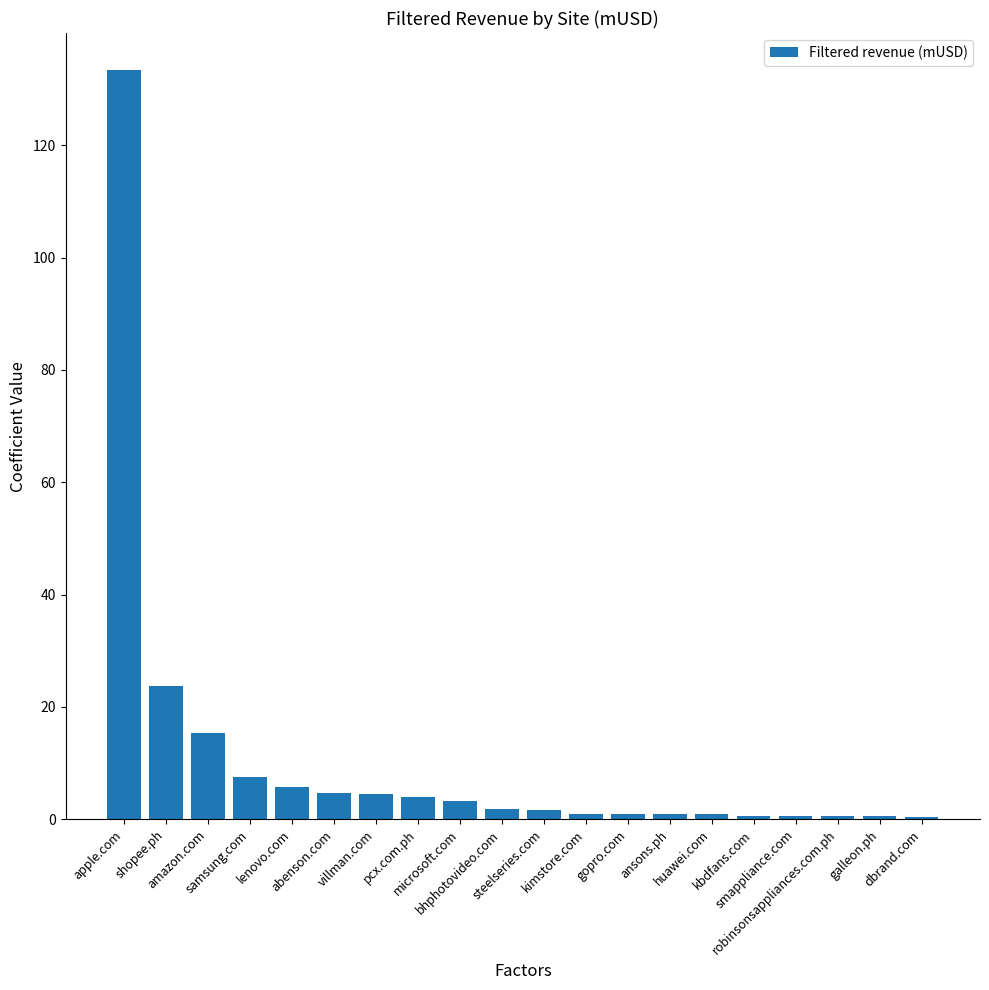

What is the sum of all values?

212.0